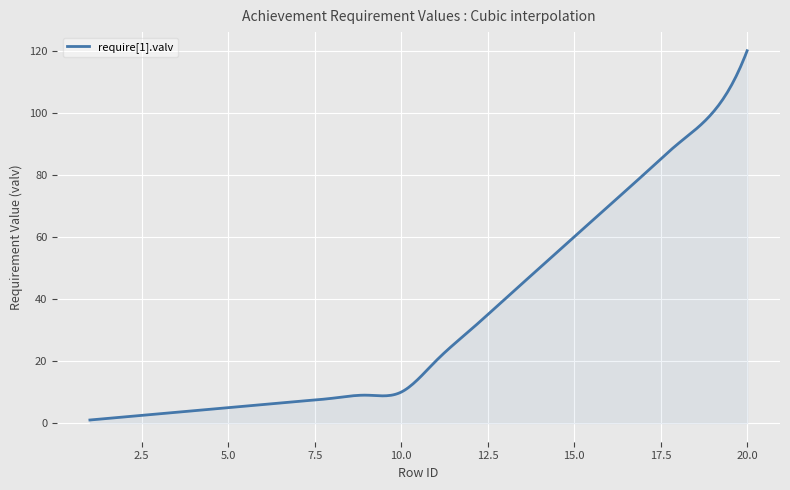

What is the greatest value displayed?

120.0